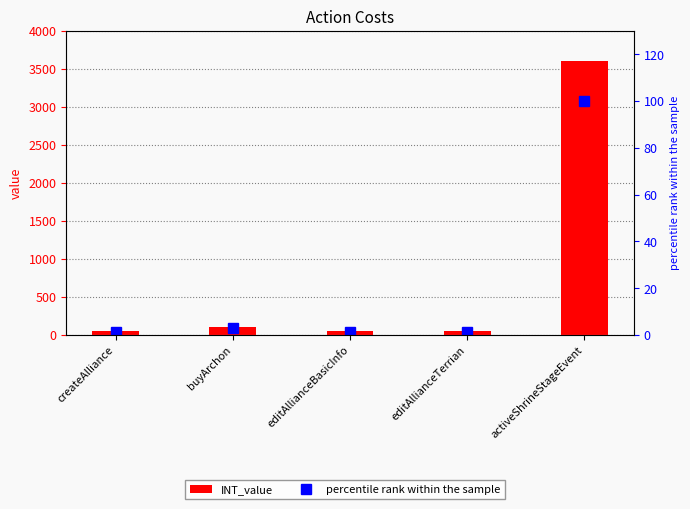

Which series has the largest range (max minus min)?

INT_value